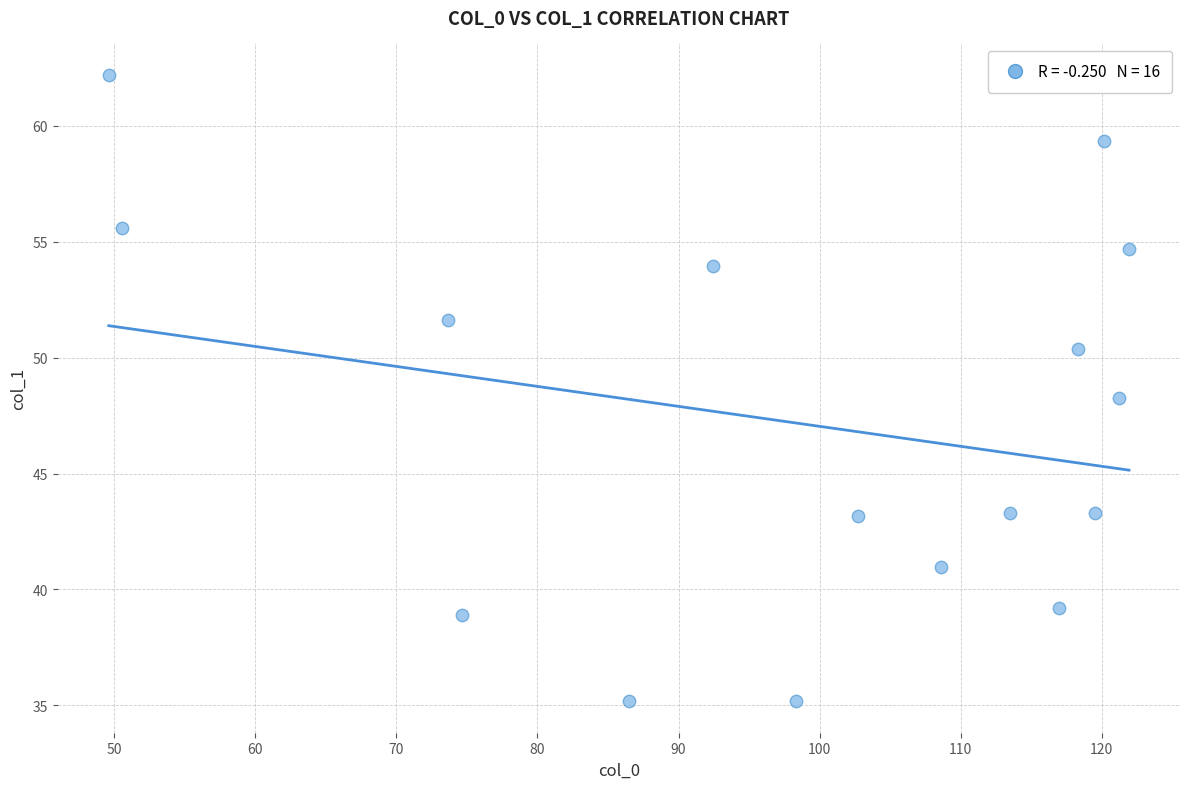

What is the range of Y values (max minus min)?

27.0